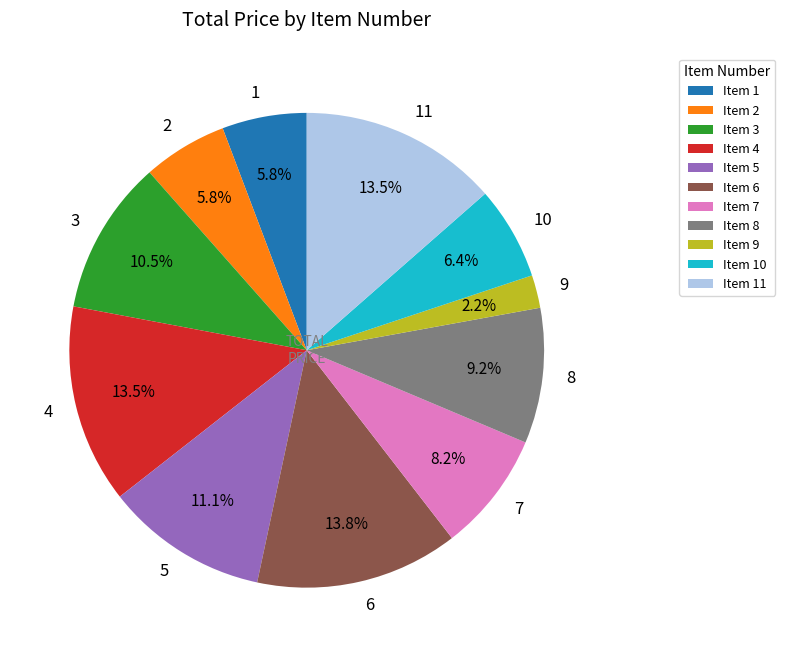

What is the total percentage of Item 7 and Item 9?

10.4%